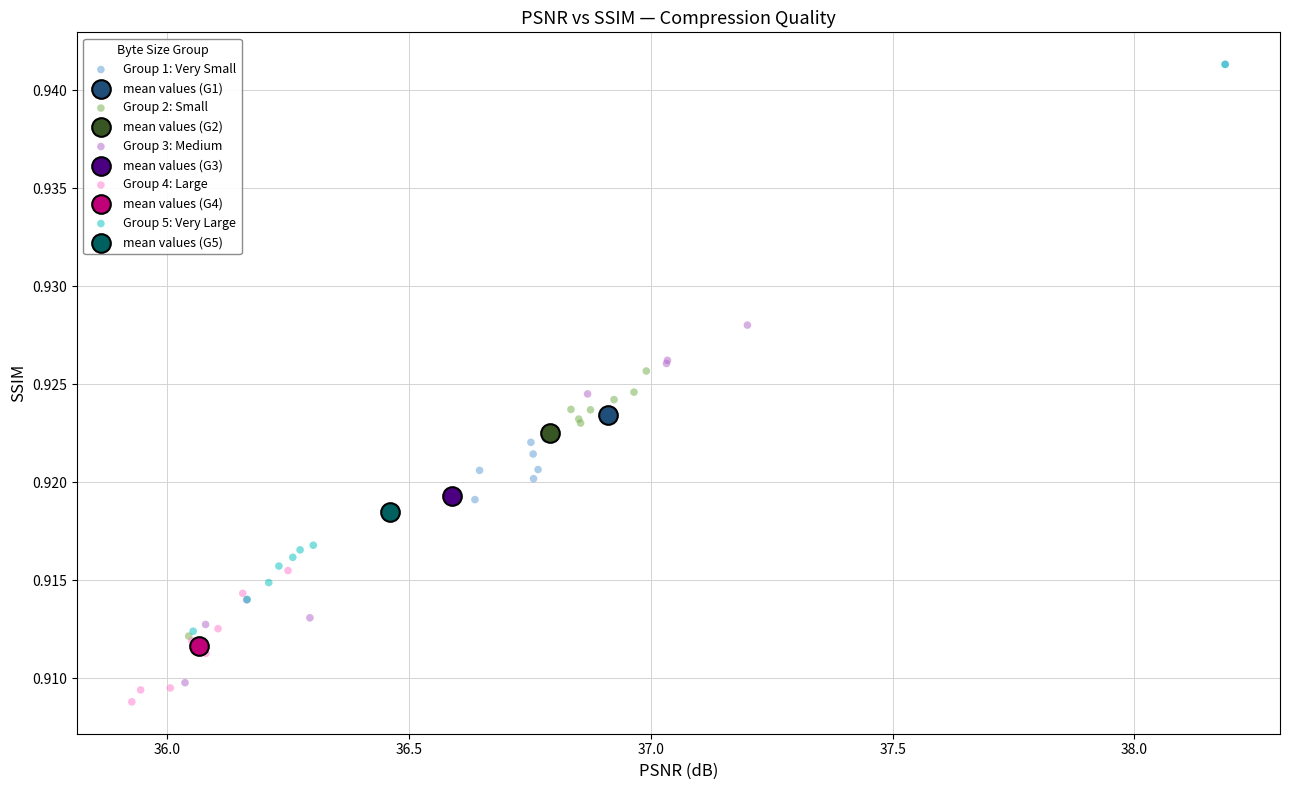

Which series reaches the minimum Y coordinate?

Group 4: Large